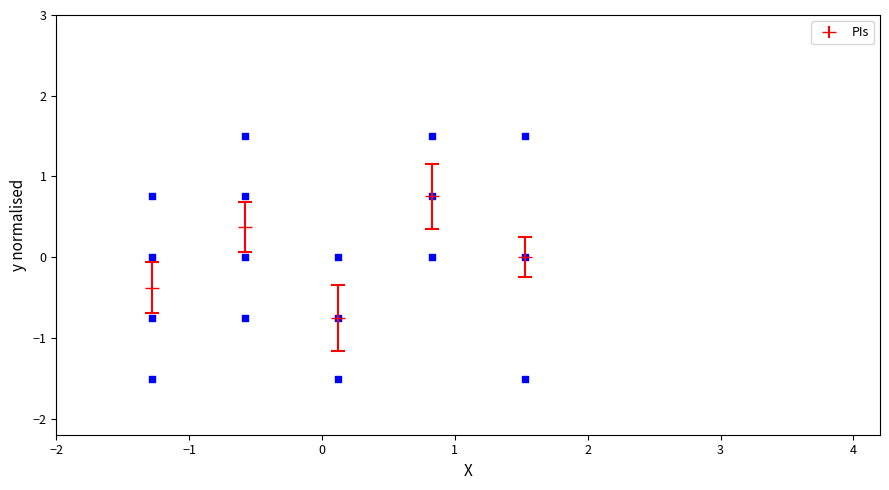

What is the range of Y values (max minus min)?

3.0